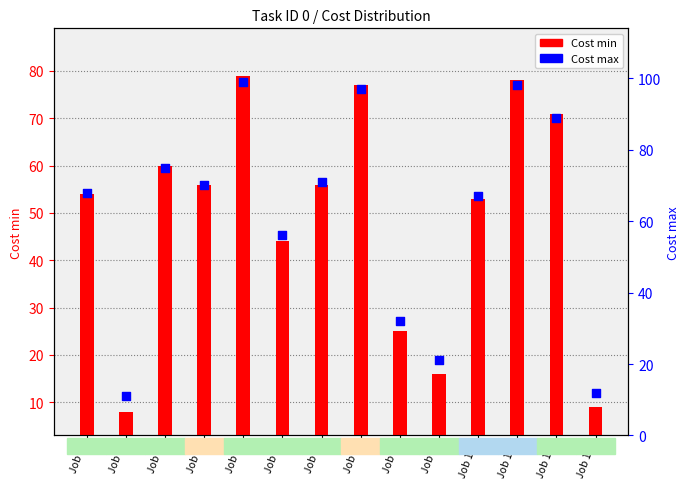

Which has a higher value, Job 0 or Job 8?

Job 0